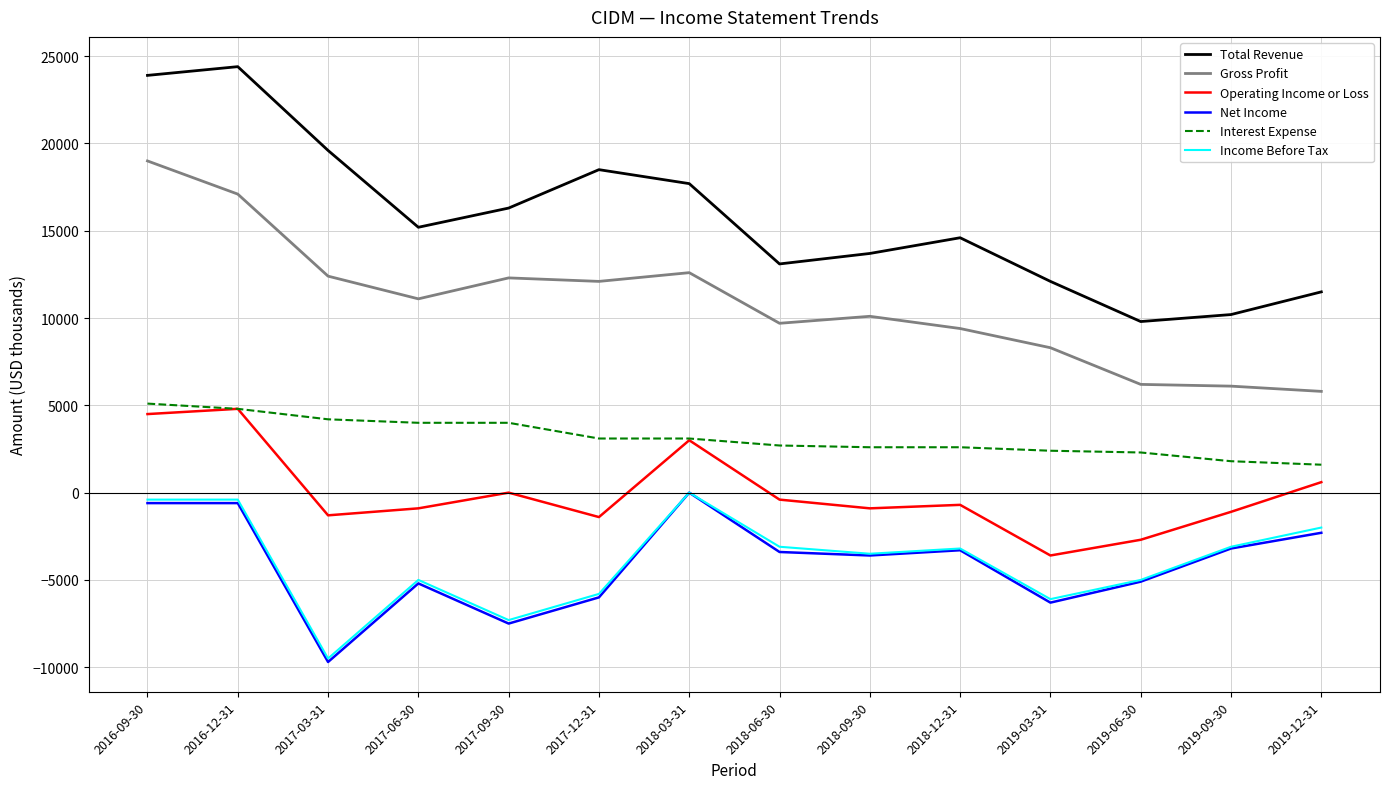

What position from the left is 2017-12-31?

6